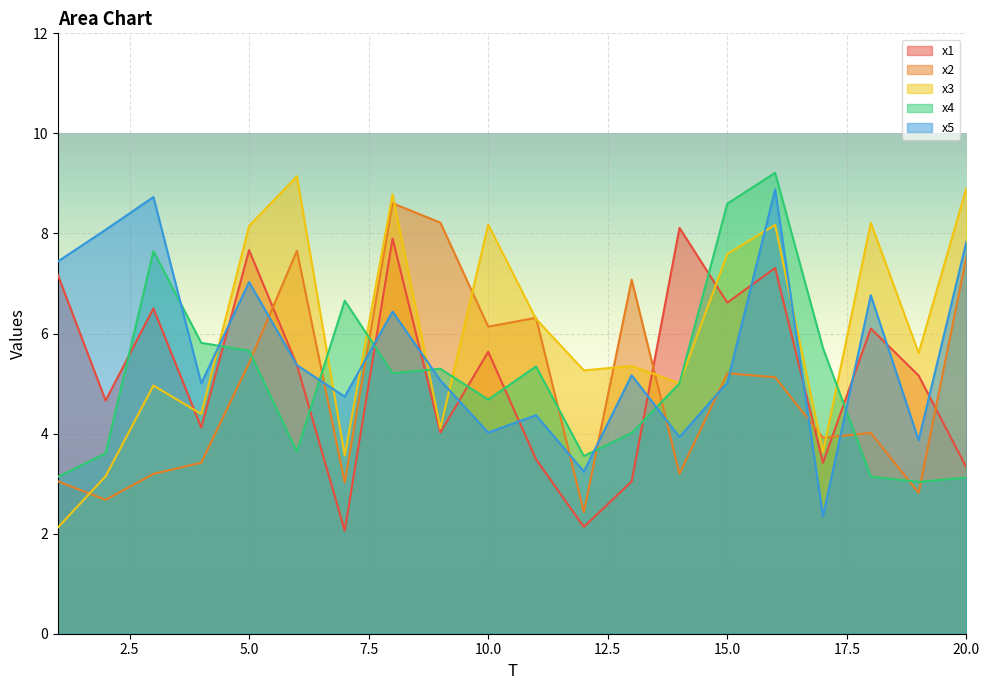

Which series ends up on top after the final intersection of x4 and x5?

x5